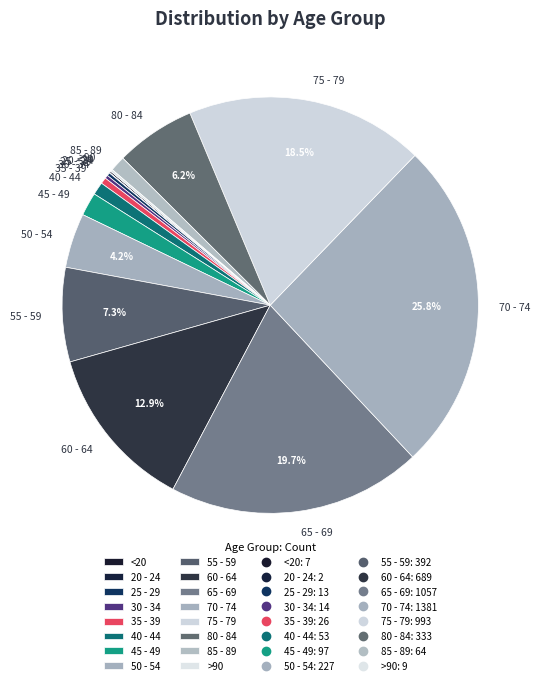

Between 40 - 44 and 65 - 69, which is larger?

65 - 69